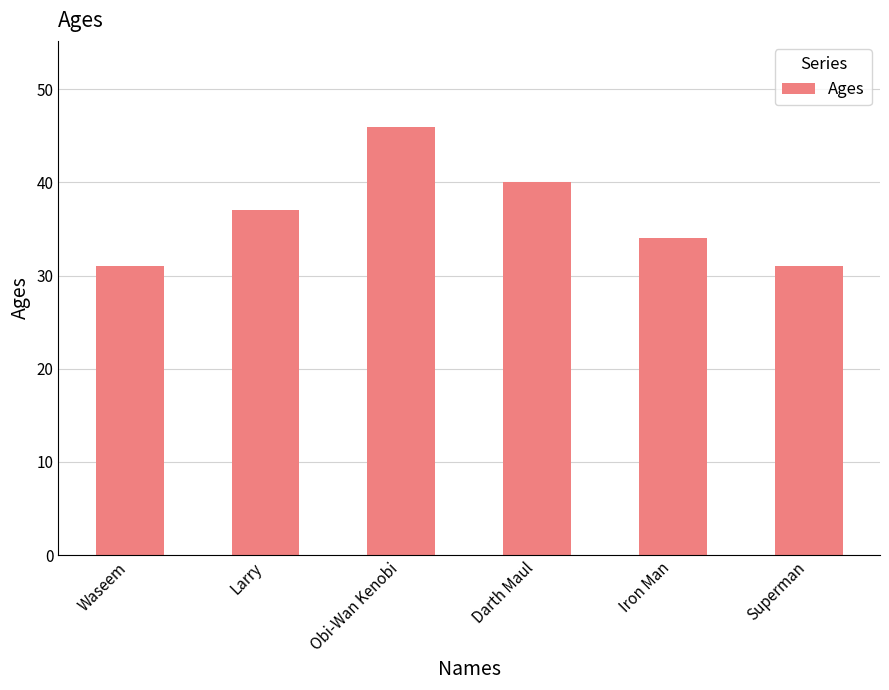

What value does the data have at Darth Maul?

40